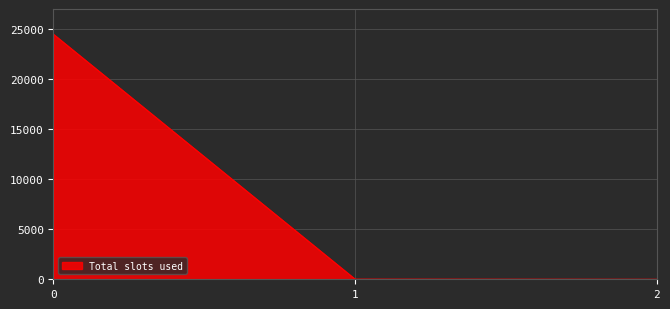

What is the average value?

8161.3